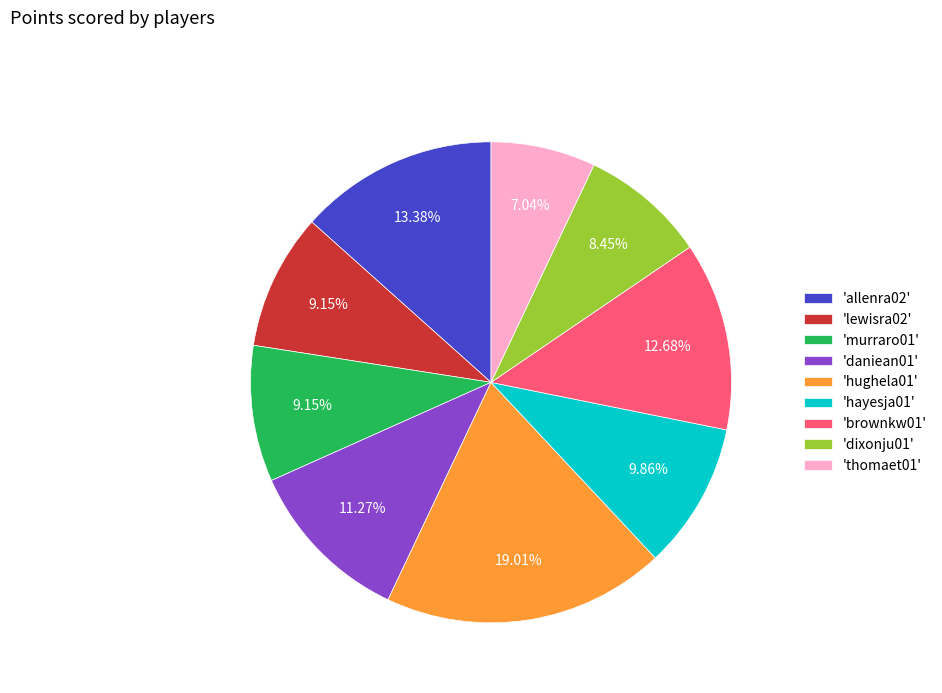

How many slices are in this pie chart?

9